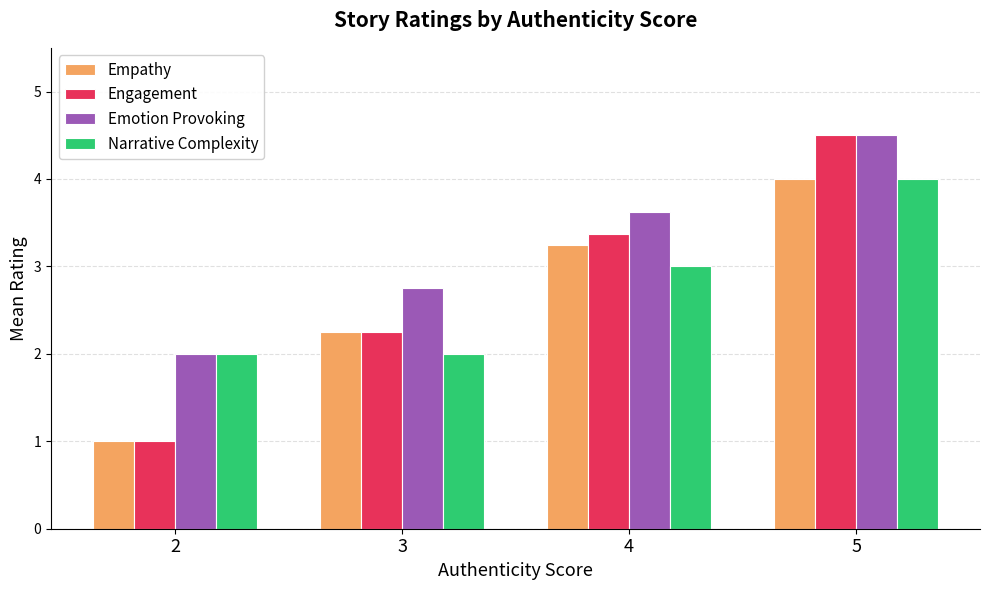

How many bars are there in each group?

4